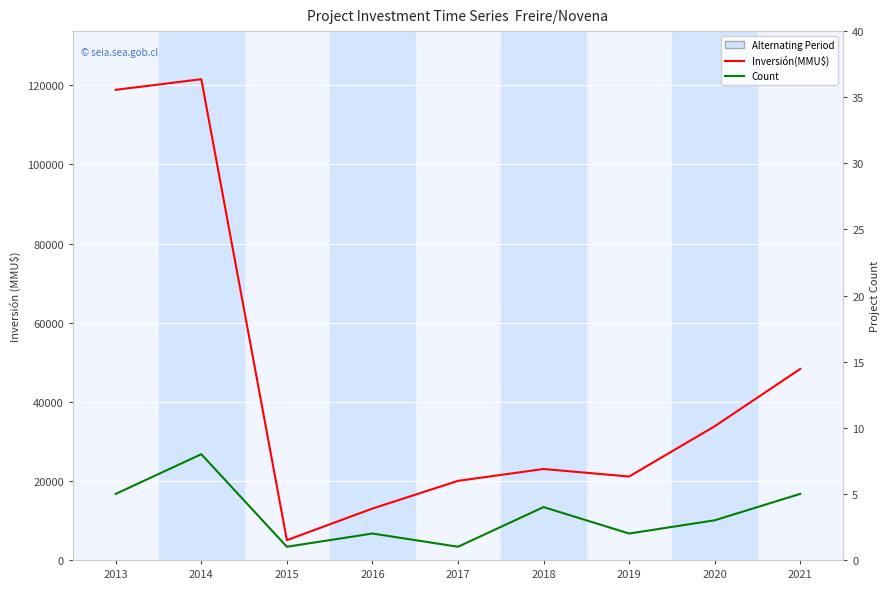

At which category does Count reach its first local peak?

2014